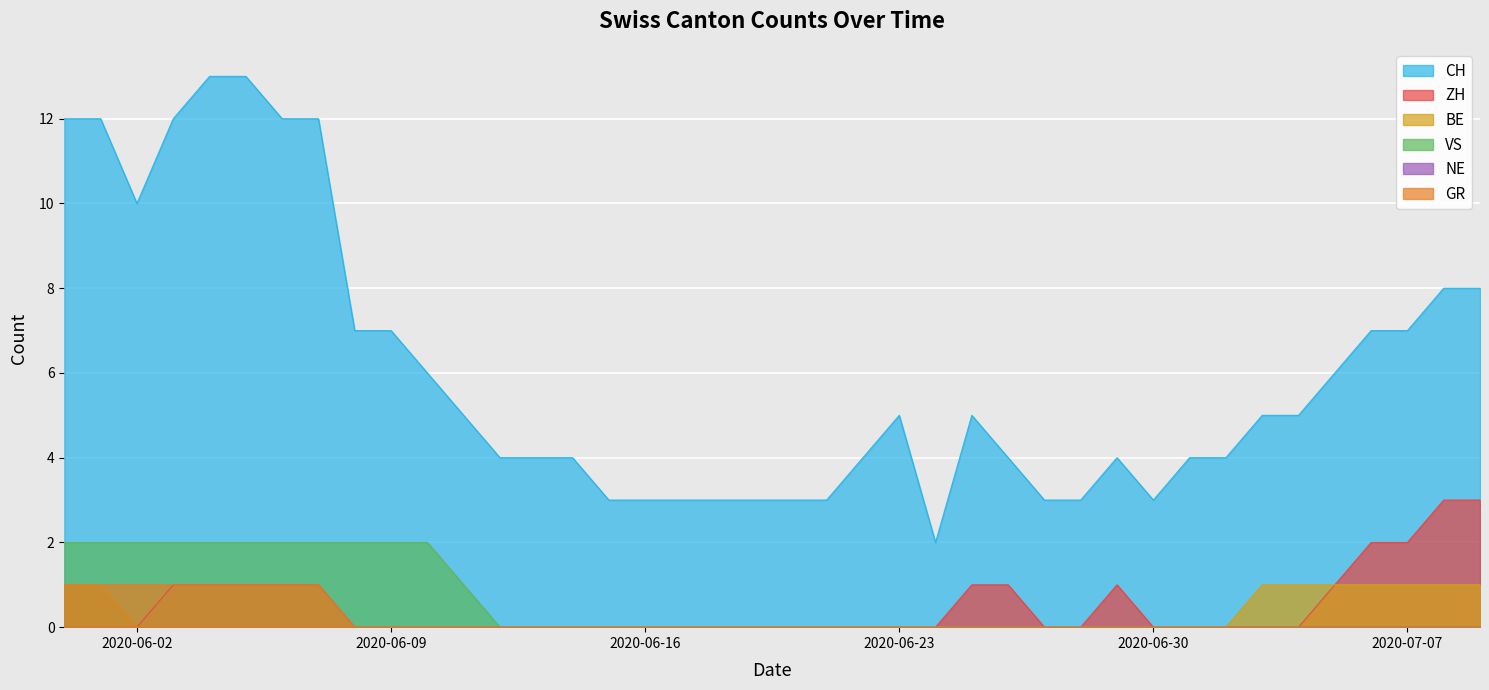

Is it true that VS equals 0 at 2020-06-30?

True